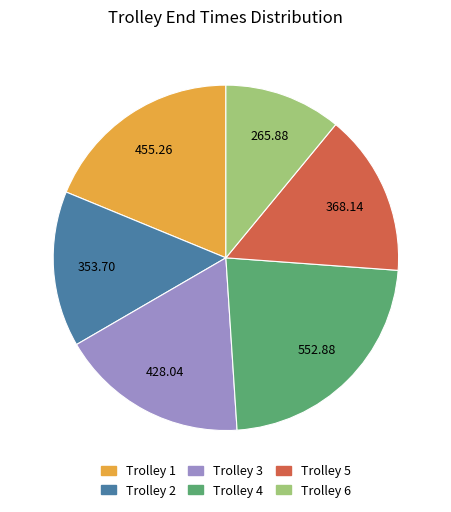

Is Trolley 1 the majority of the pie?

No